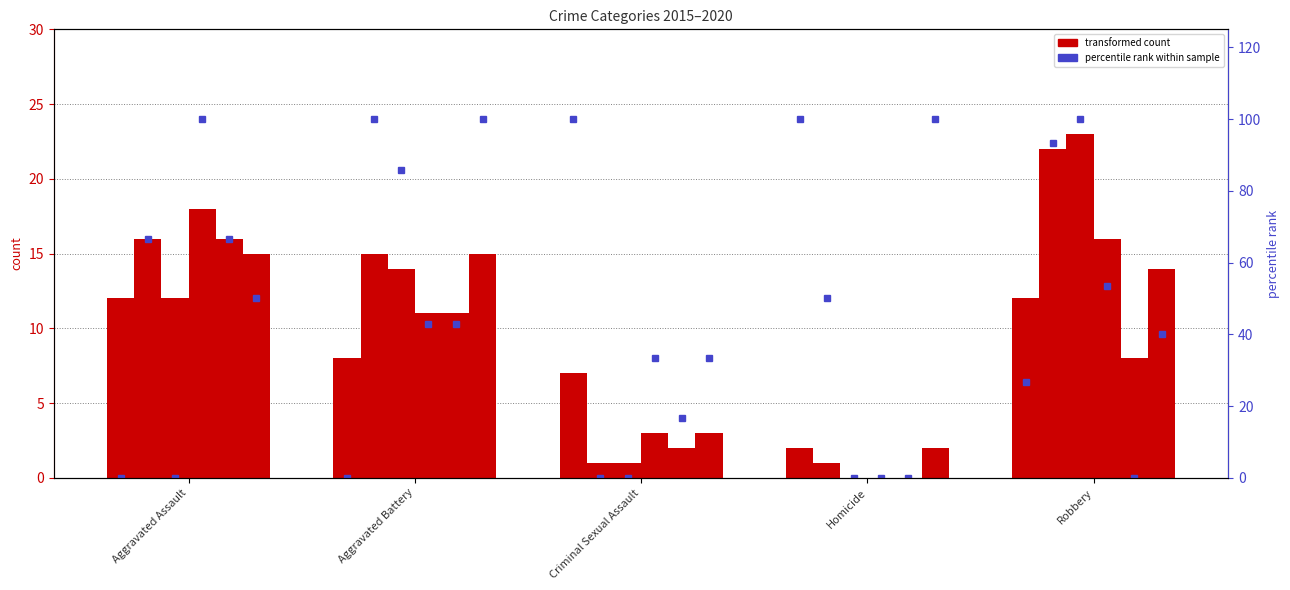

Reading right to left, transcribe all the data shown in this chart.

count 2015: 12	2	7	8	12
count 2016: 22	1	1	15	16
count 2017: 23	0	1	14	12
count 2018: 16	0	3	11	18
count 2019: 8	0	2	11	16
count 2020: 14	2	3	15	15